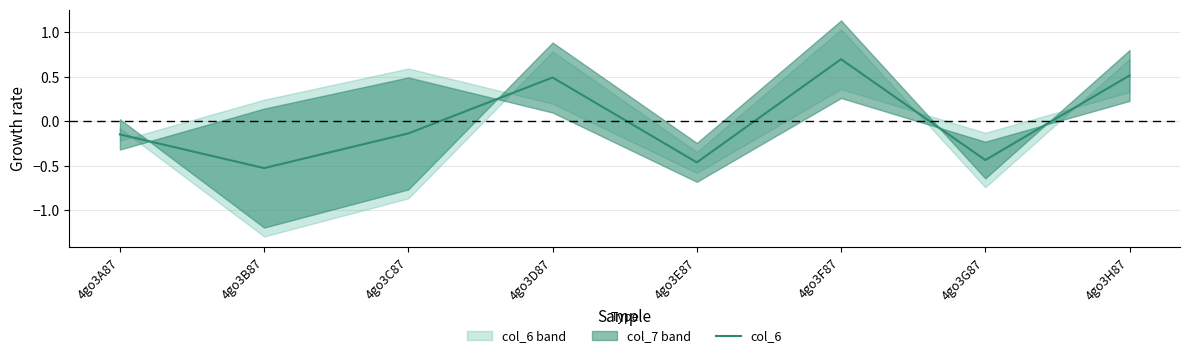

What is the minimum value shown in the chart?

-0.5